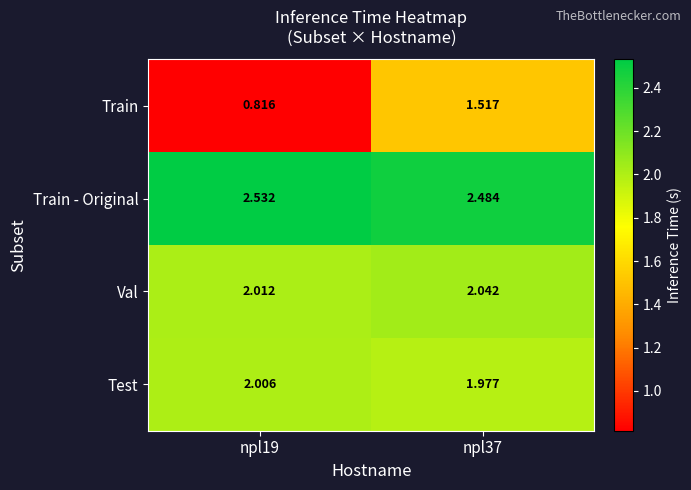

Which series has the largest total across all categories?

Train - Original